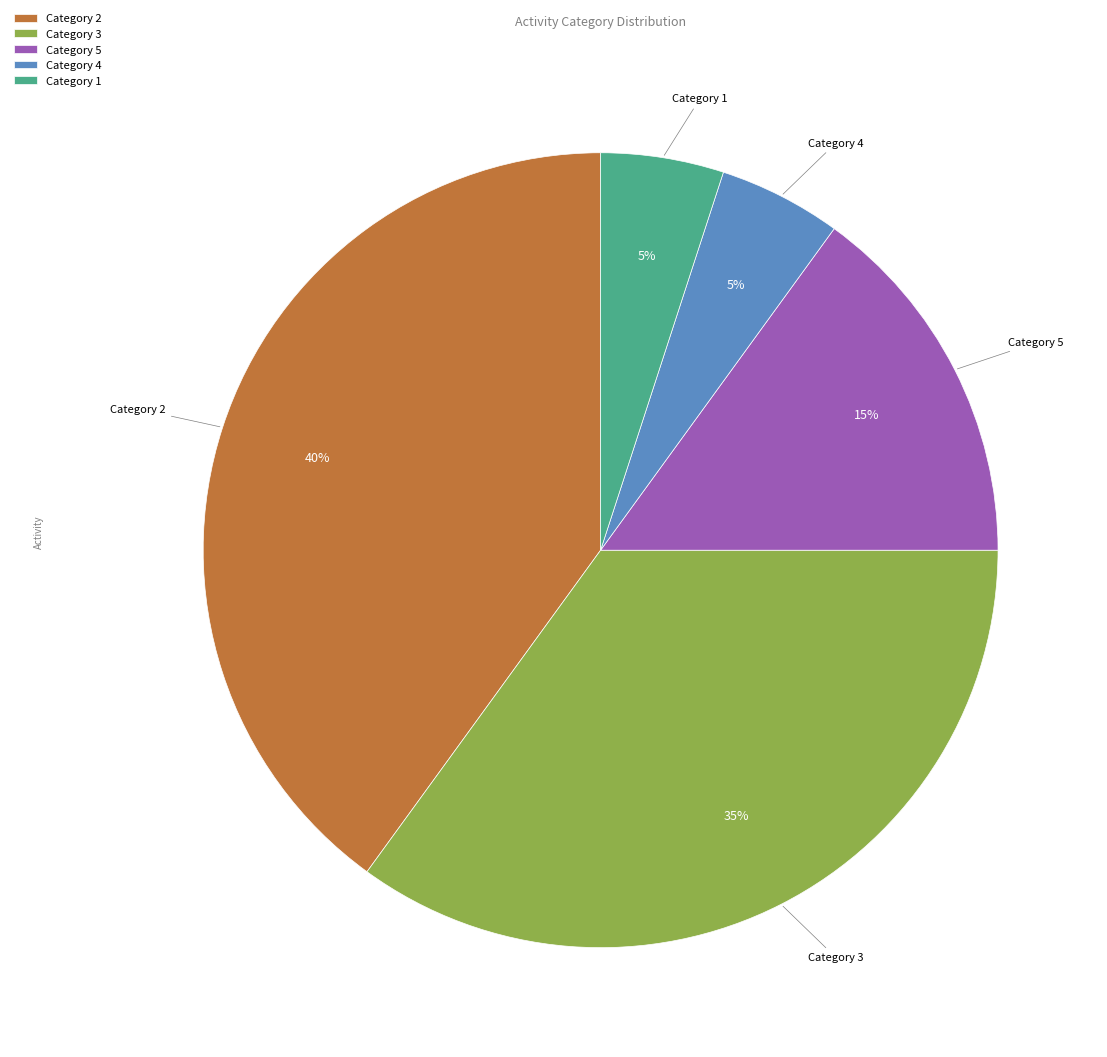

To the nearest percent, what is the average slice percentage?

20%